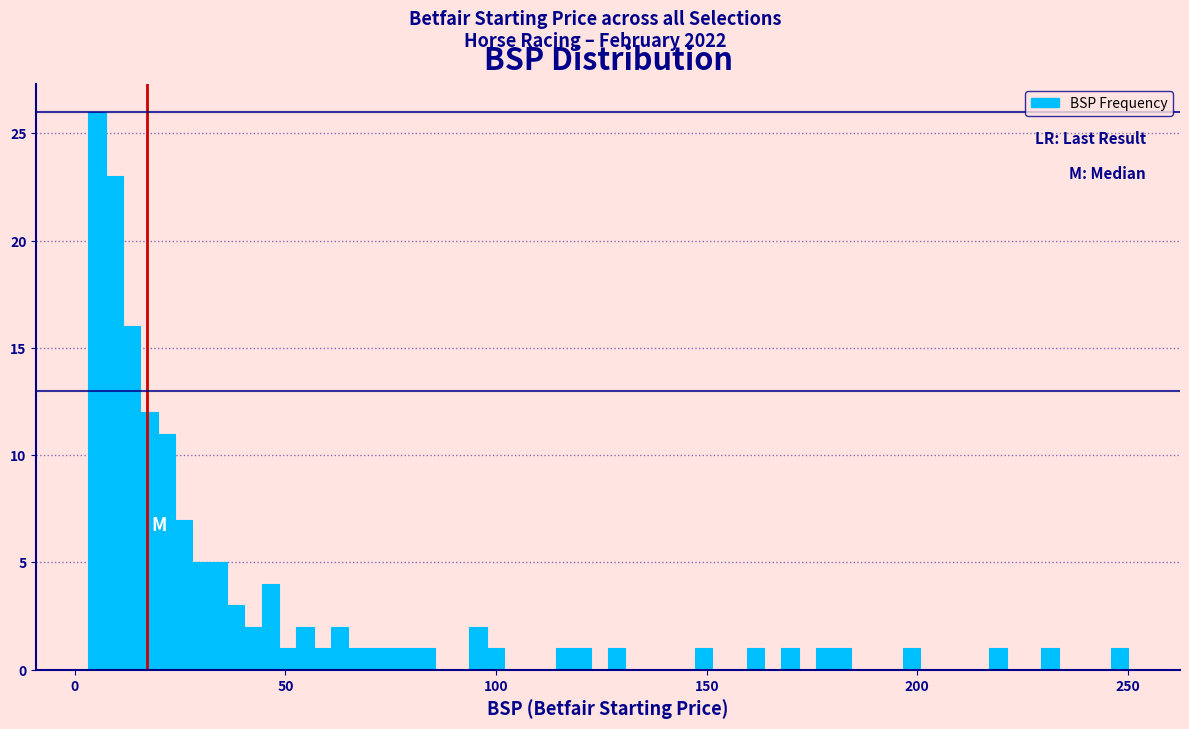

Read against the x-axis, roughly where is the centre of the tallest bar?

5